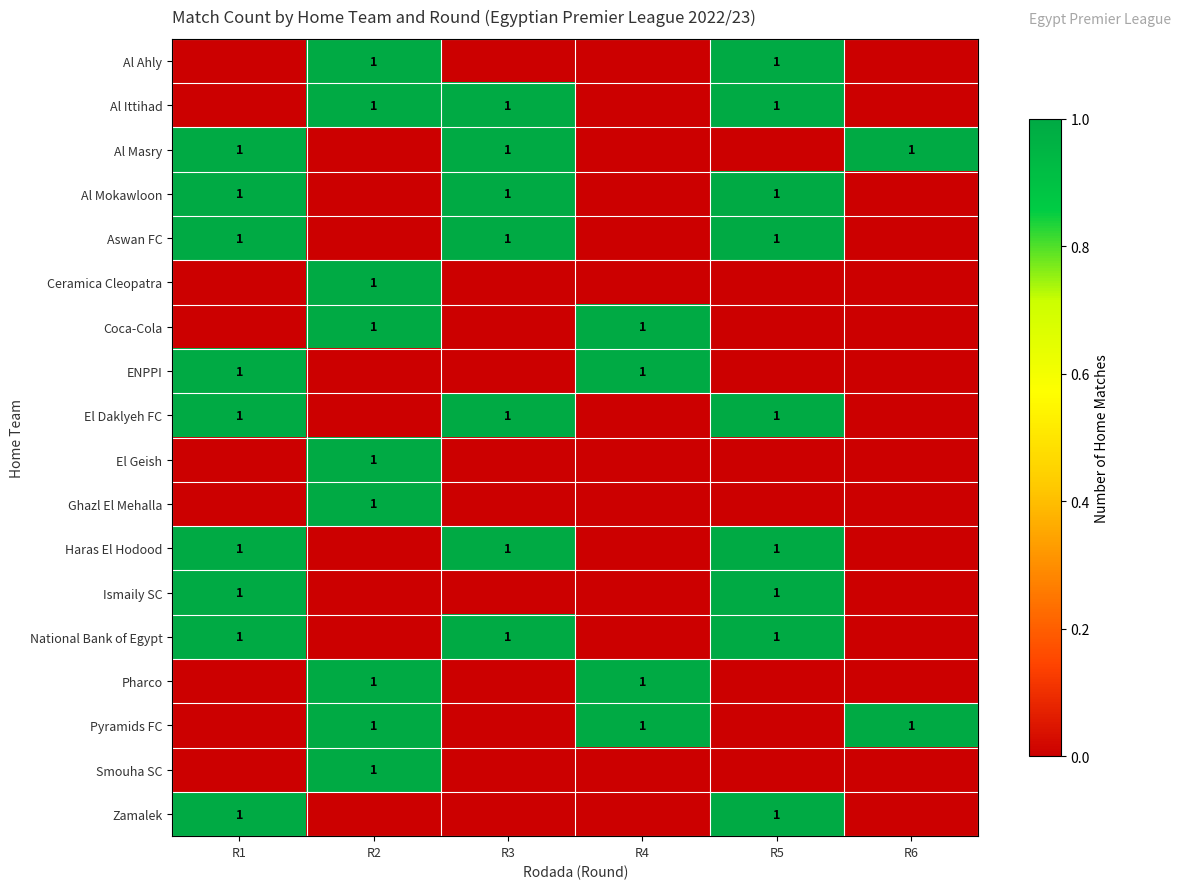

What is the difference between the highest and lowest values at R1?

1